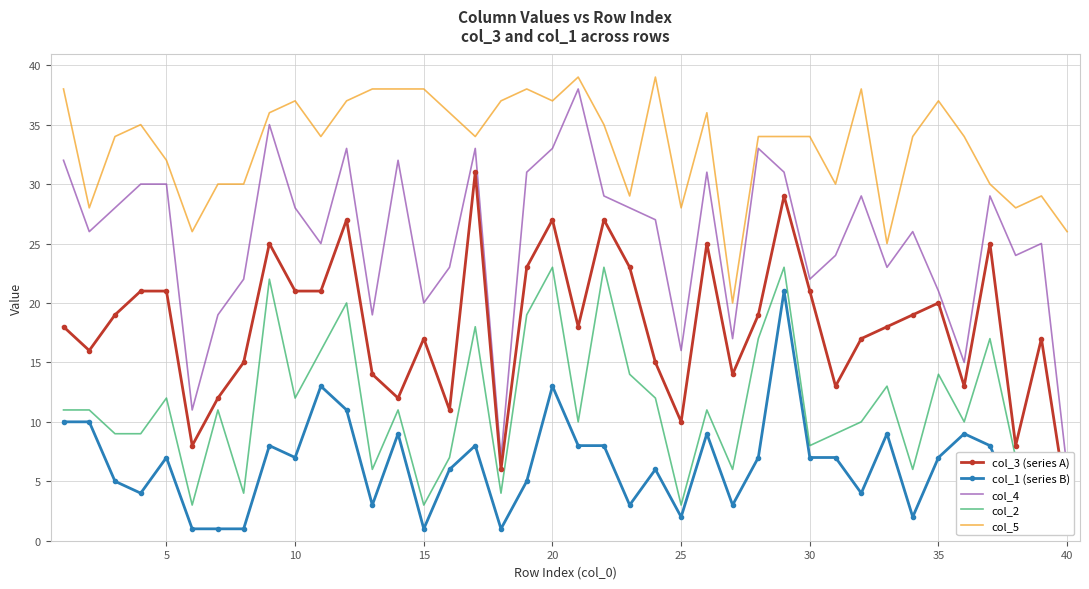

How many interior local peaks does the col_1 (series B) series have?

11